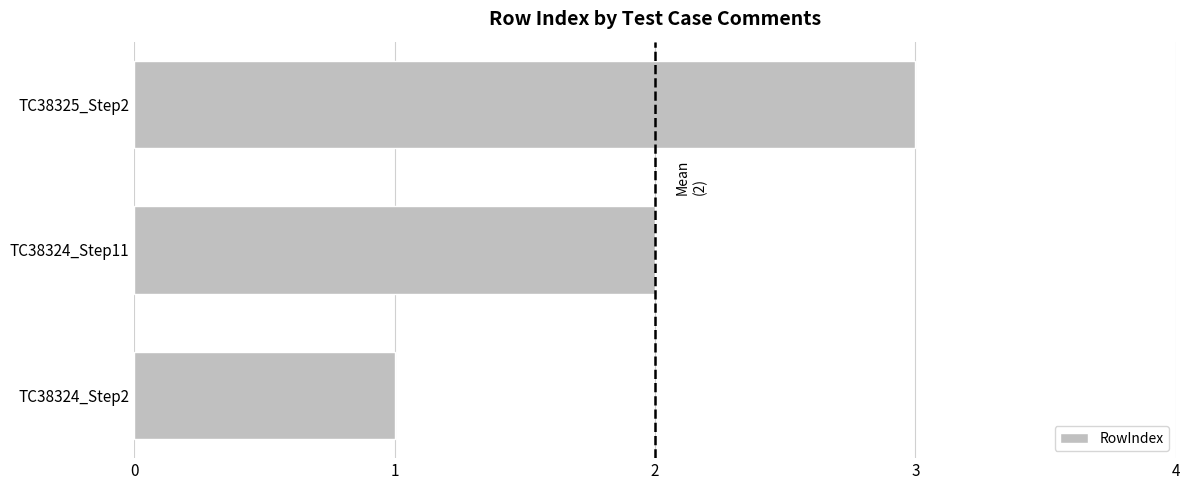

Which label corresponds to the largest value in the chart?

TC38325_Step2